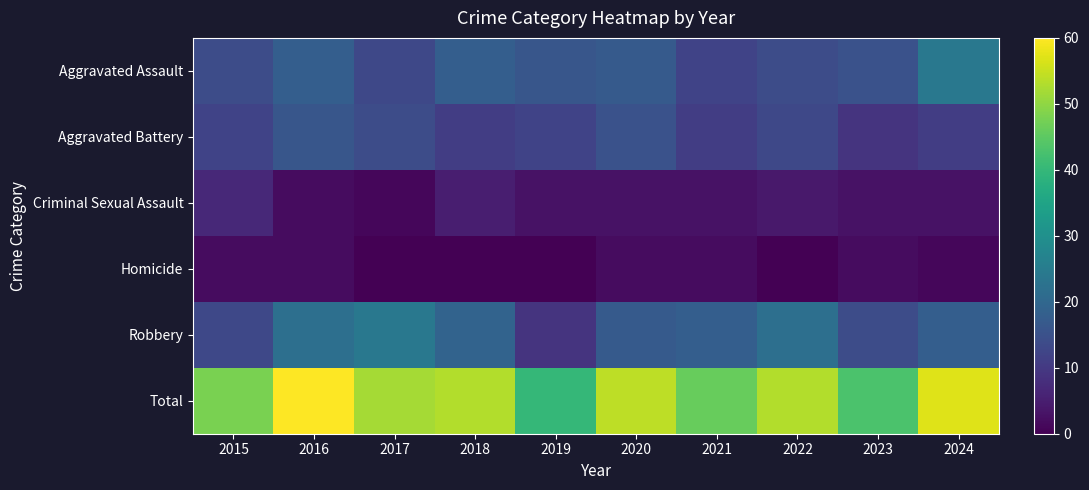

How many distinct data groups are displayed?

6